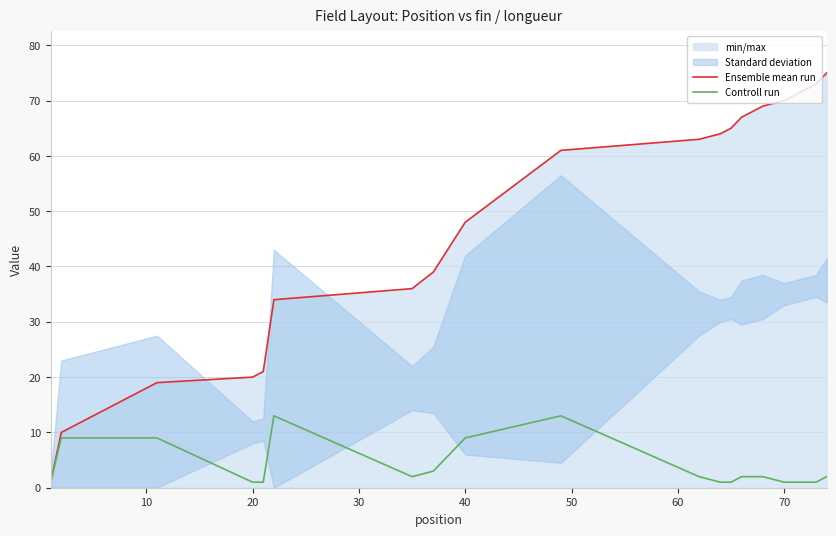

What is the maximum value for Controll run?

13